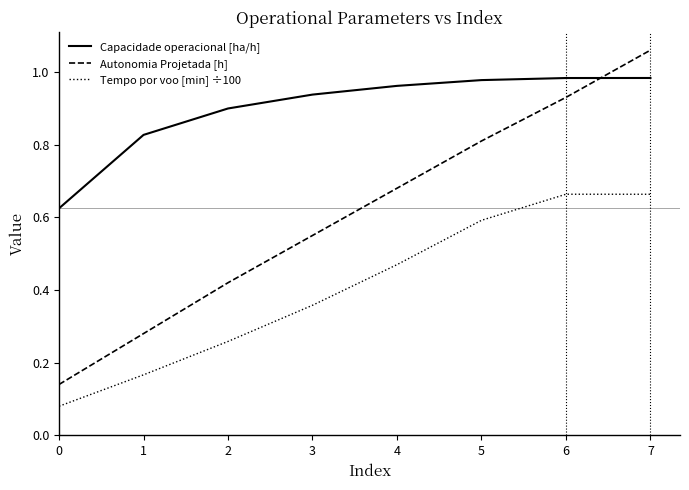

At which category does the chart reach its peak across all series?

7